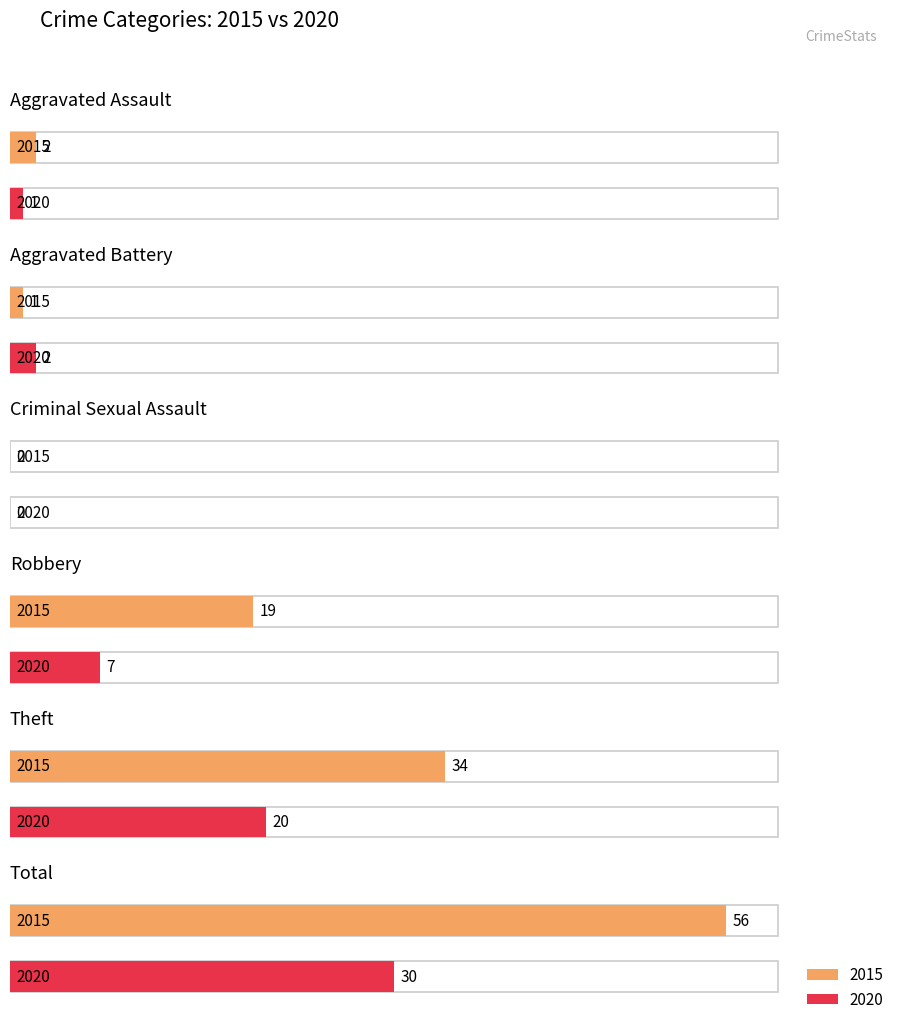

The value of 2020 at Total is 53. True or false?

False